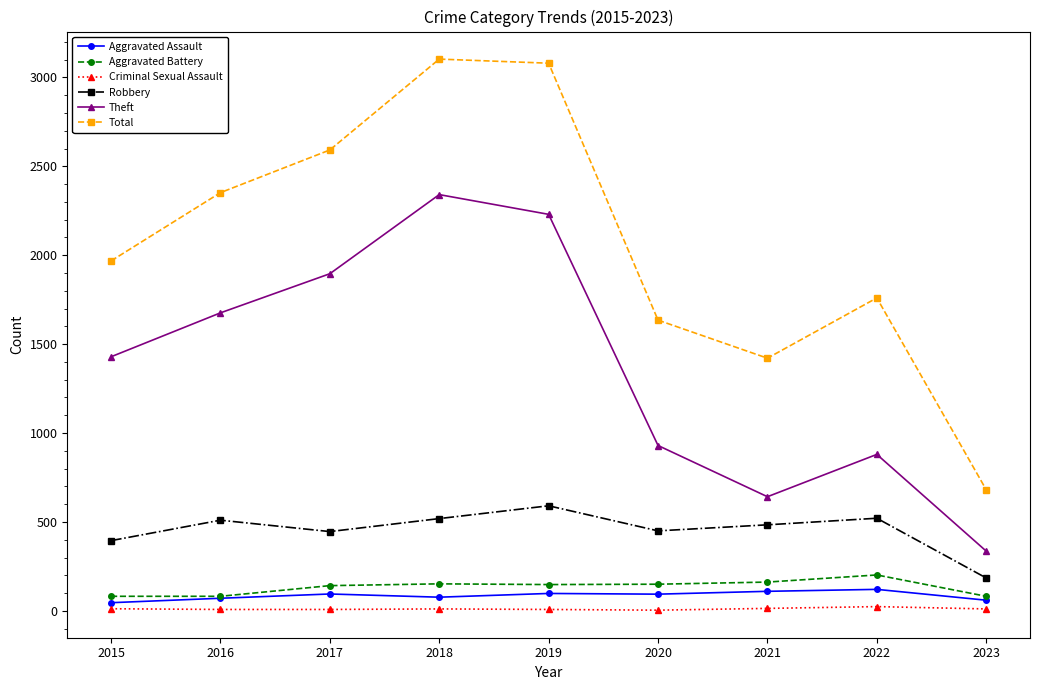

How many values in the Aggravated Battery series are below 148?

4